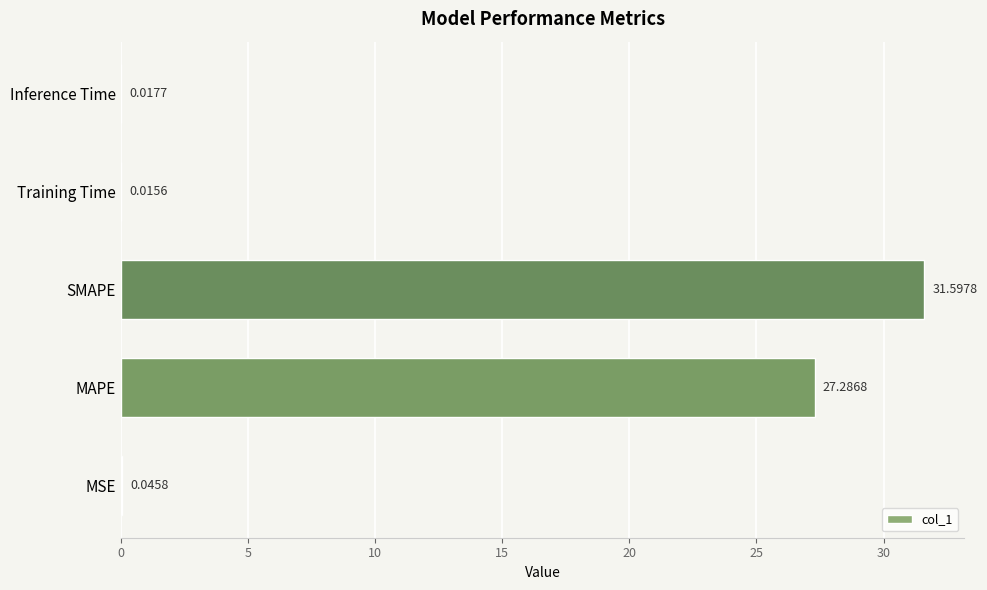

Which has a higher value, MAPE or Inference Time?

MAPE